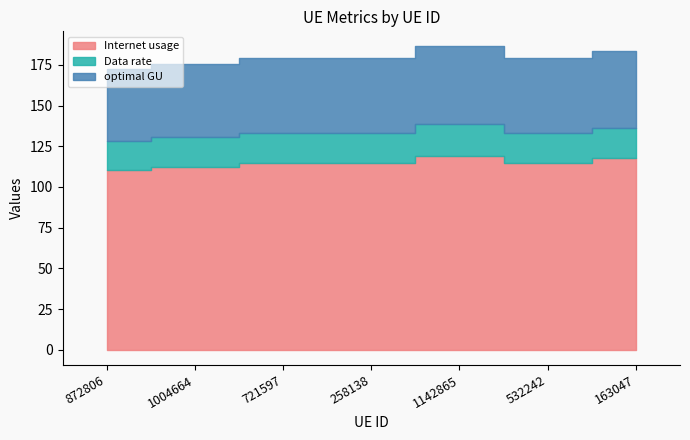

In optimal GU, how many points are higher than both neighbors (excluding endpoints)?

2